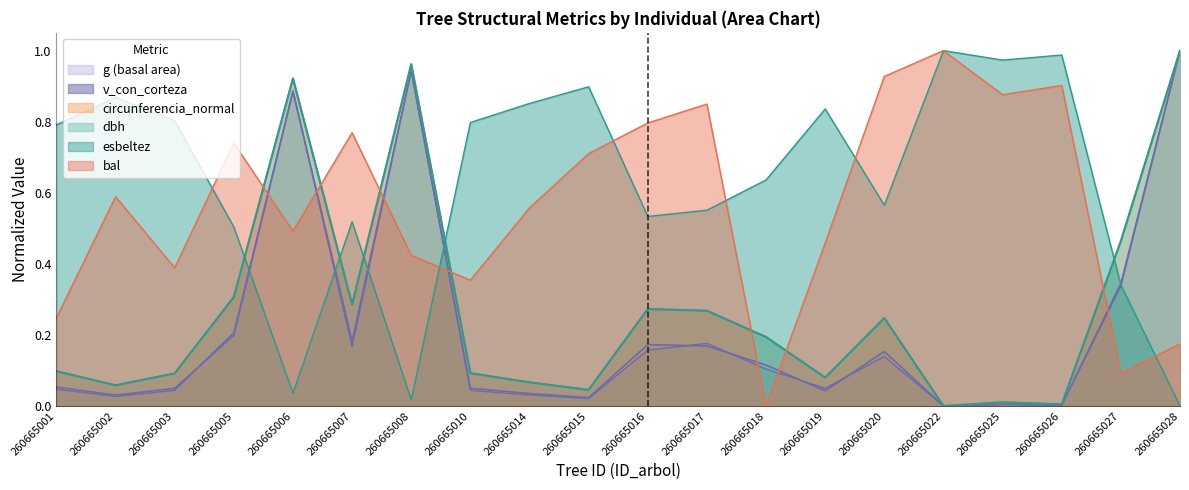

True or false: esbeltez has a value of 0.0 at 260665006.

False